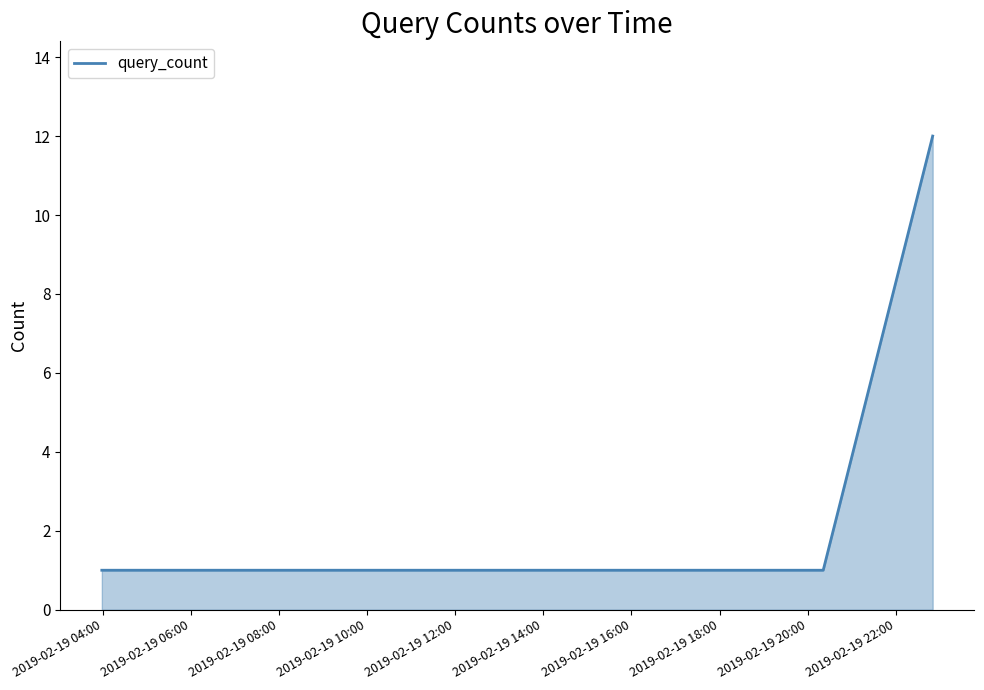

What is the maximum value shown in the chart?

12